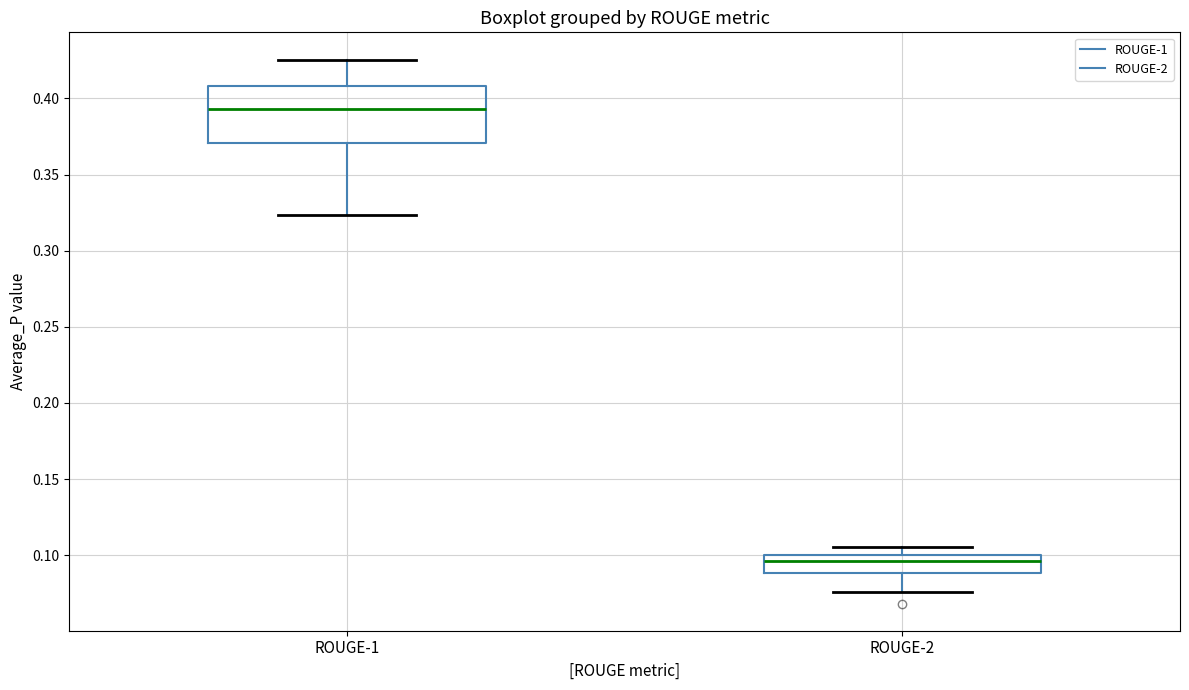

Where does the median line of the box for ROUGE-2 sit on the y-axis? The values are not printed on the chart, so give them approximately, as read against the axis.

0.095